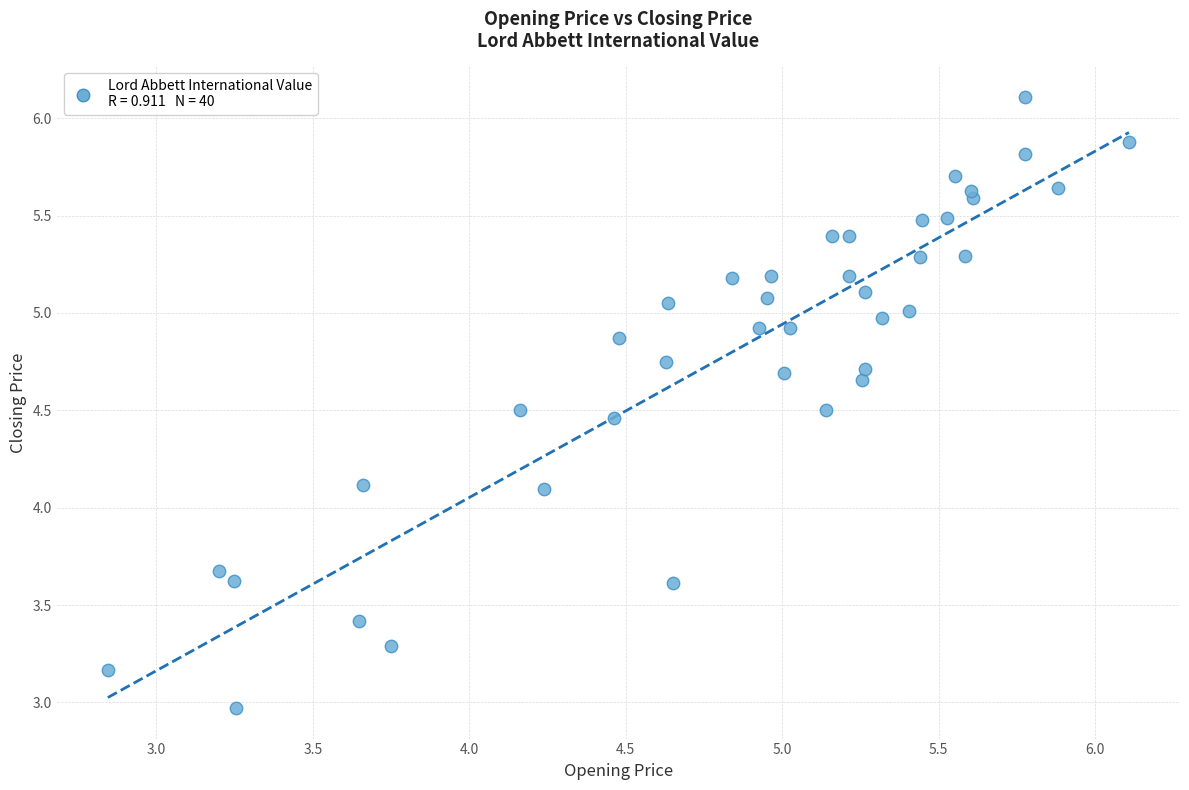

What is the range of X values (max minus min)?

3.3